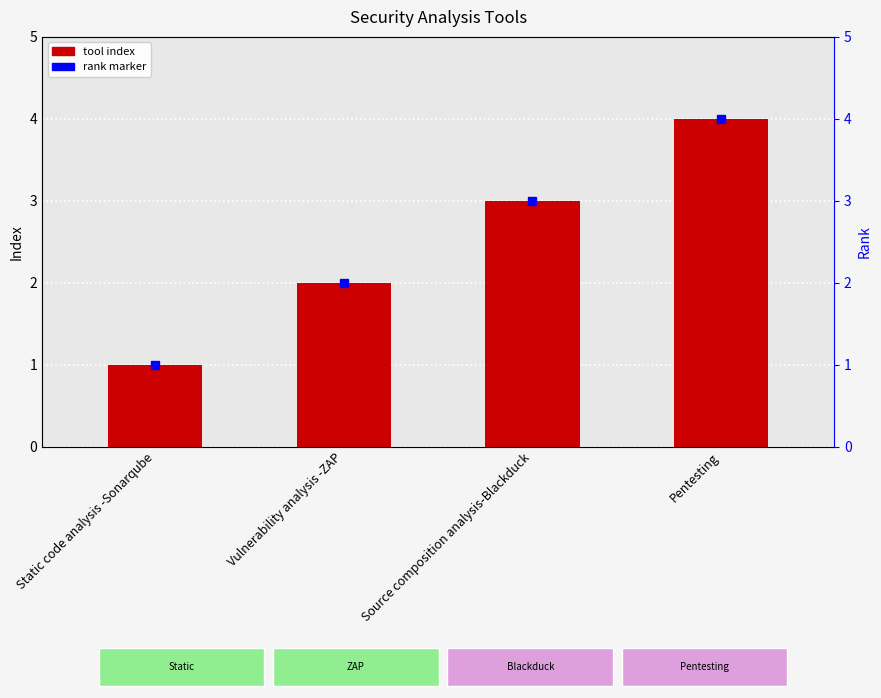

The chart shows a value of 3 at Source composition analysis-Blackduck. True or false?

True